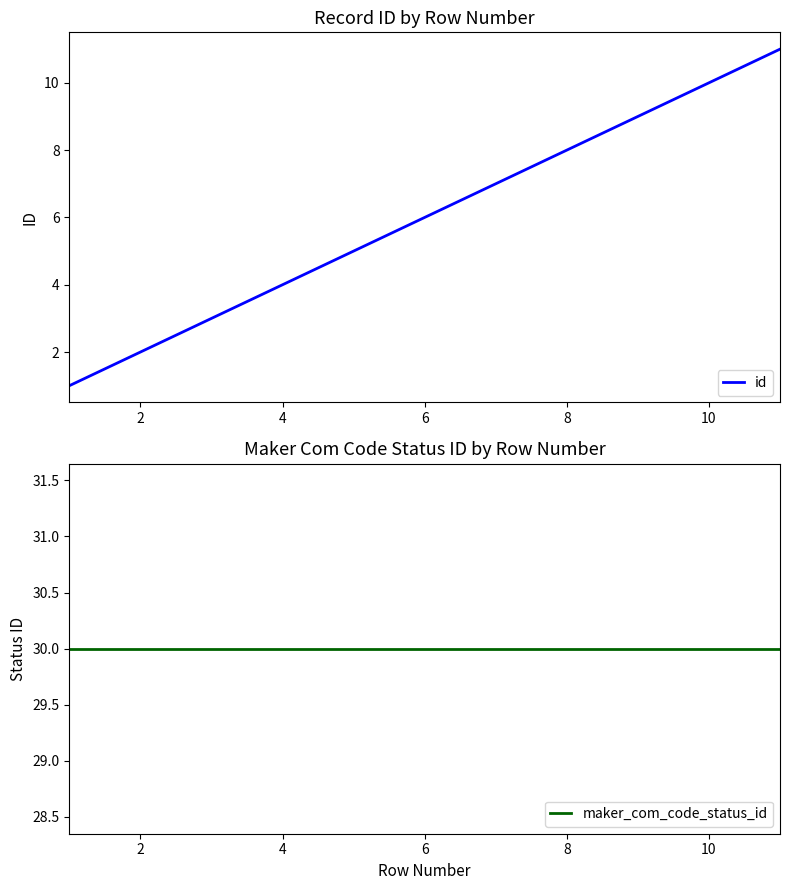

What is the lowest value of the maker_com_code_status_id series?

30